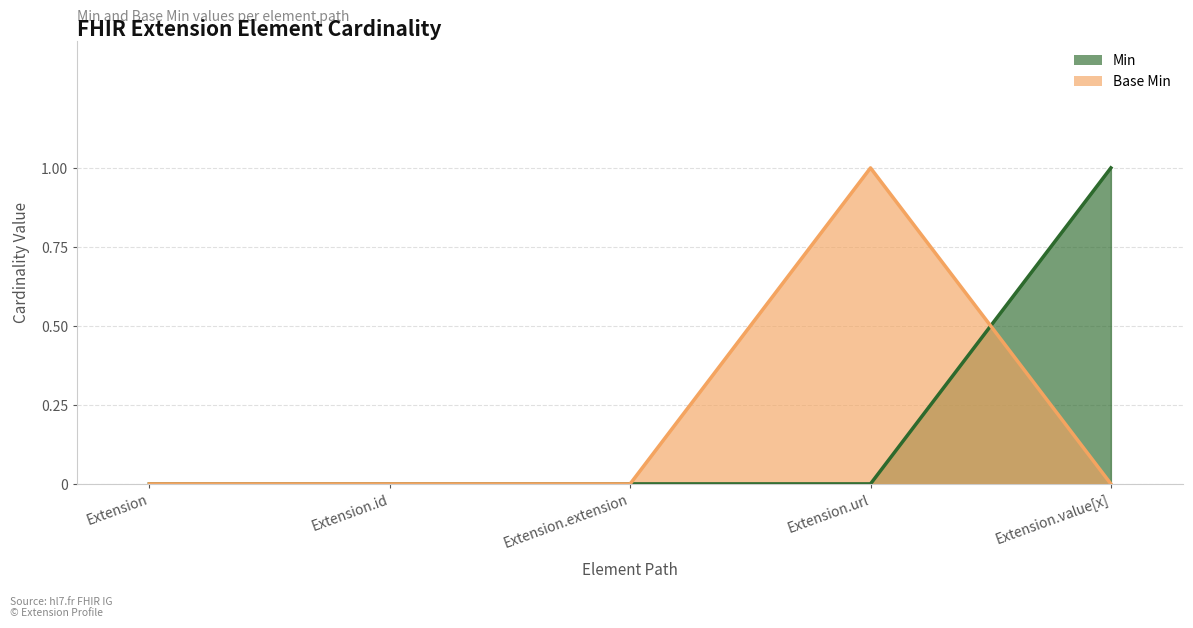

Between which two adjacent categories do Base Min and Min first intersect?

Extension.url and Extension.value[x]